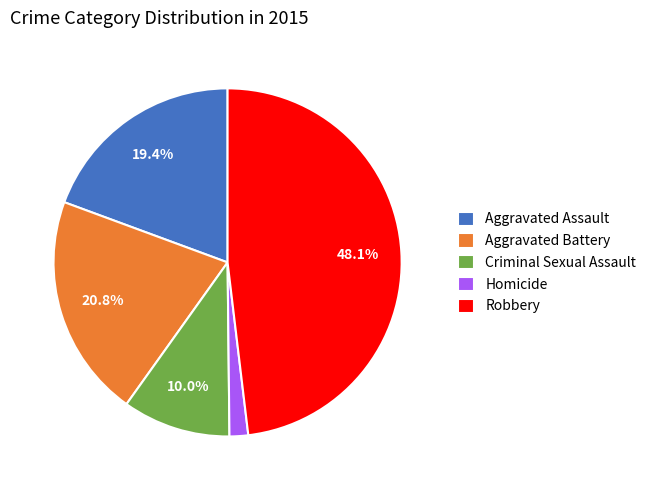

Is there a majority slice in this chart?

No